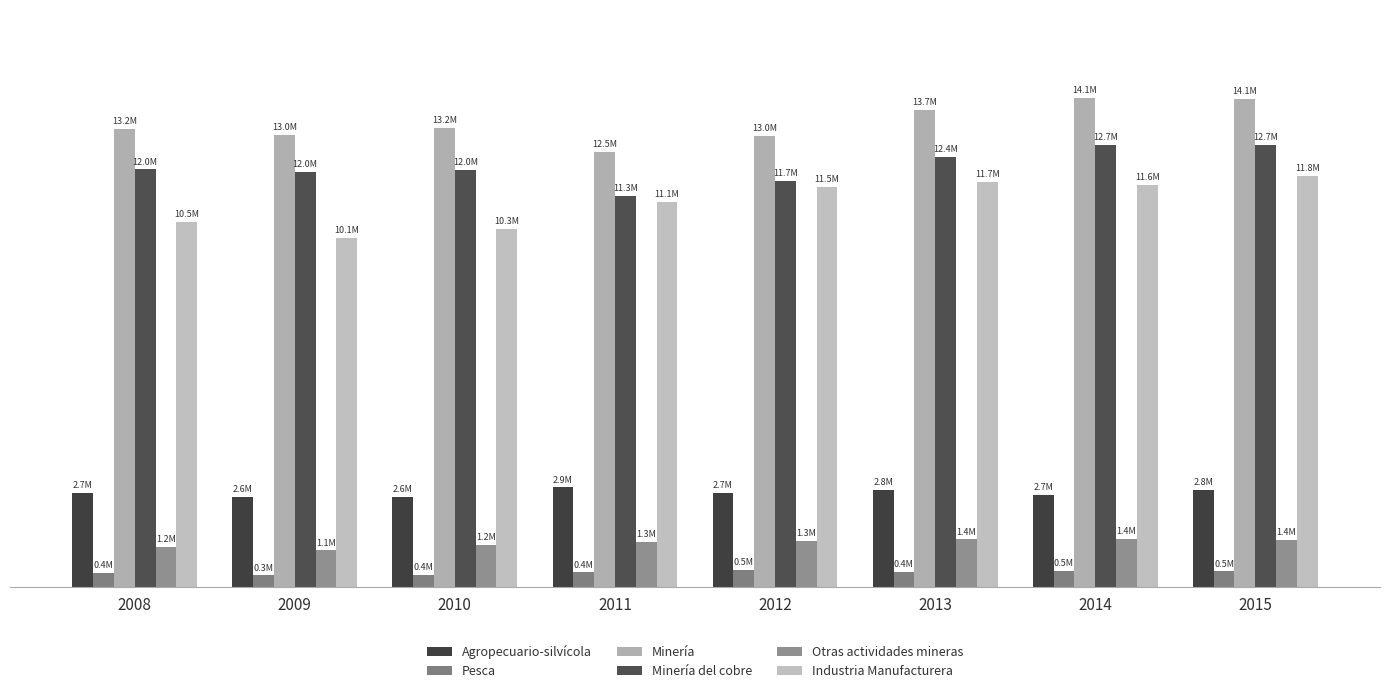

Where does the Minería del cobre series first go above 12025189?

2013